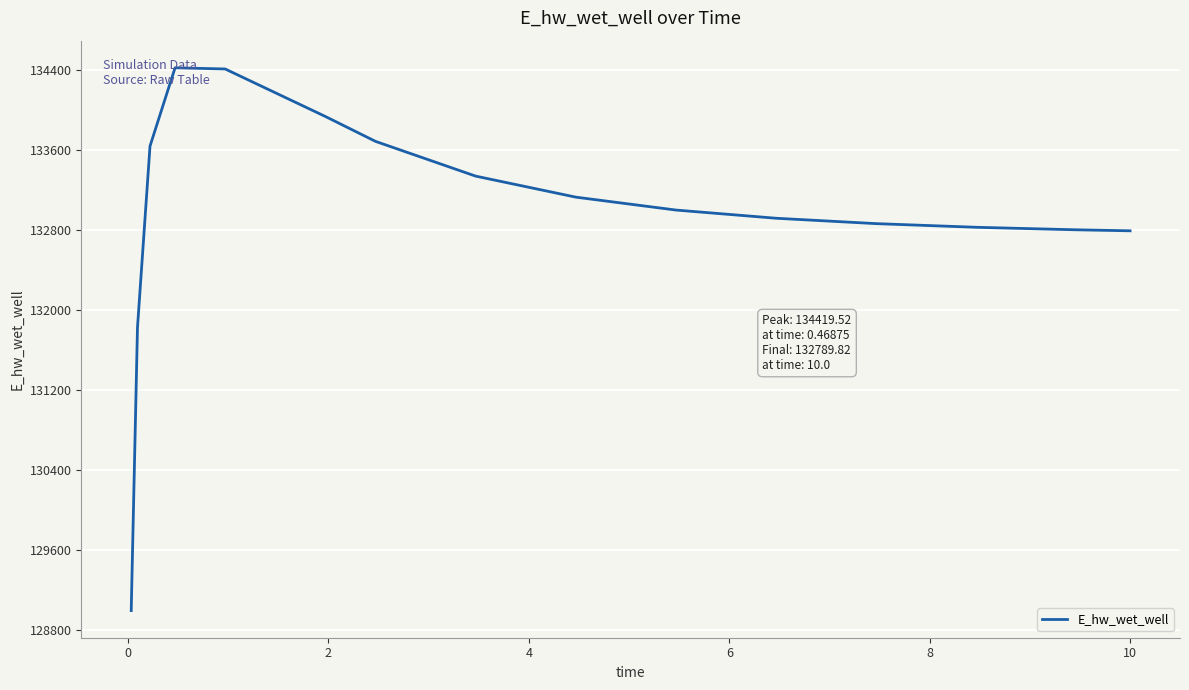

What is the maximum value shown in the chart?

134419.5